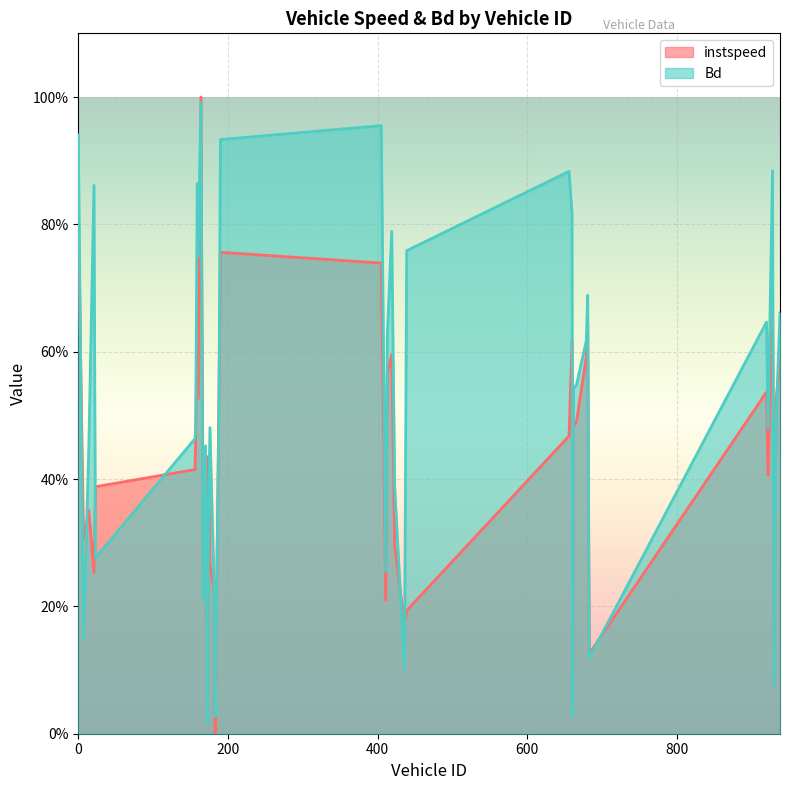

Rank the series by their average value, from lowest to highest.

instspeed, Bd